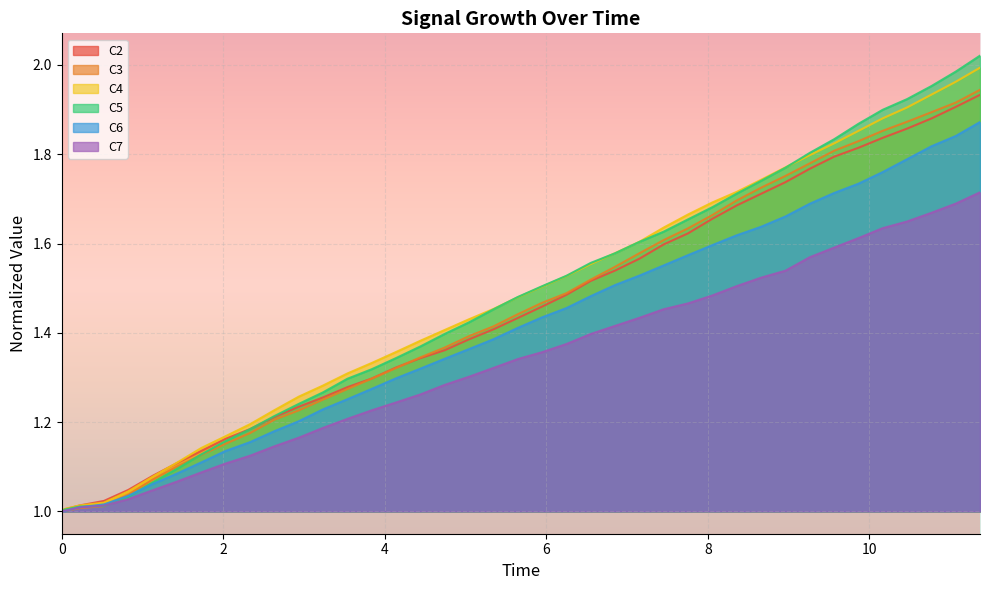

Reading left to right, list all the values displayed in this chart.

C2: 1.0	1.0	1.0	1.0	1.0	1.1	1.1	1.1	1.2	1.2	1.2	1.2	1.3	1.3	1.3	1.3	1.3	1.4	1.4	1.4	1.4	1.5	1.5	1.5	1.5	1.6	1.6	1.6	1.7	1.7	1.7	1.7	1.8	1.8	1.8	1.8	1.9	1.9	1.9	1.9
C3: 1.0	1.0	1.0	1.0	1.0	1.1	1.1	1.1	1.2	1.2	1.2	1.2	1.3	1.3	1.3	1.3	1.3	1.4	1.4	1.4	1.4	1.5	1.5	1.5	1.5	1.6	1.6	1.6	1.7	1.7	1.7	1.8	1.8	1.8	1.8	1.9	1.9	1.9	1.9	1.9
C4: 1.0	1.0	1.0	1.0	1.0	1.1	1.1	1.1	1.2	1.2	1.2	1.3	1.3	1.3	1.3	1.4	1.4	1.4	1.4	1.5	1.5	1.5	1.5	1.6	1.6	1.6	1.6	1.7	1.7	1.7	1.7	1.8	1.8	1.8	1.9	1.9	1.9	1.9	2.0	2.0
C5: 1.0	1.0	1.0	1.0	1.0	1.1	1.1	1.1	1.2	1.2	1.2	1.2	1.3	1.3	1.3	1.3	1.4	1.4	1.4	1.5	1.5	1.5	1.5	1.6	1.6	1.6	1.6	1.7	1.7	1.7	1.7	1.8	1.8	1.8	1.9	1.9	1.9	2.0	2.0	2.0
C6: 1.0	1.0	1.0	1.0	1.0	1.1	1.1	1.1	1.1	1.2	1.2	1.2	1.2	1.3	1.3	1.3	1.3	1.3	1.4	1.4	1.4	1.4	1.5	1.5	1.5	1.5	1.6	1.6	1.6	1.6	1.6	1.7	1.7	1.7	1.7	1.8	1.8	1.8	1.8	1.9
C7: 1.0	1.0	1.0	1.0	1.0	1.0	1.1	1.1	1.1	1.1	1.1	1.2	1.2	1.2	1.2	1.2	1.3	1.3	1.3	1.3	1.3	1.4	1.4	1.4	1.4	1.4	1.5	1.5	1.5	1.5	1.5	1.5	1.6	1.6	1.6	1.6	1.6	1.7	1.7	1.7